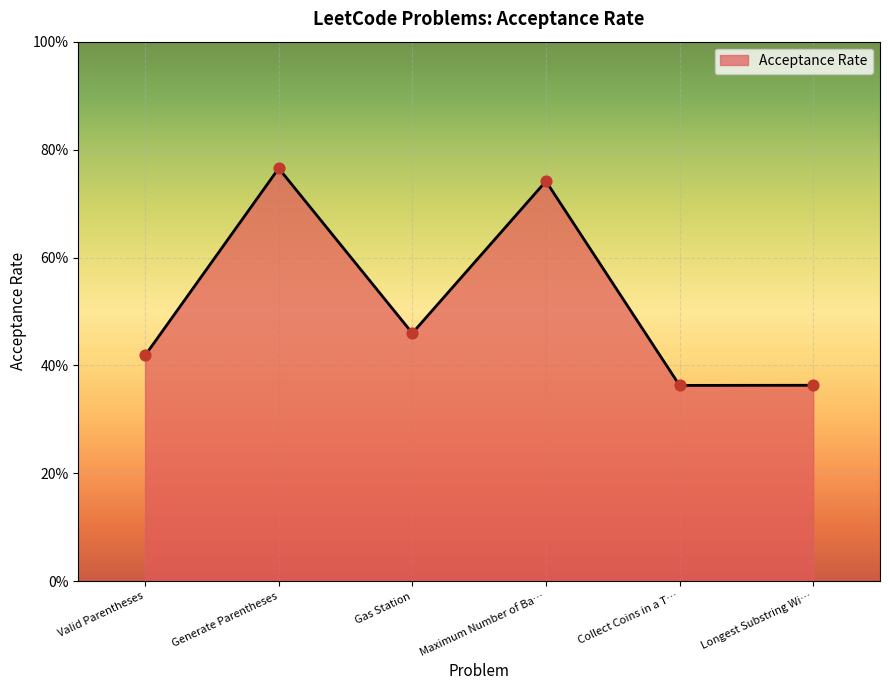

Does the chart have visible grid lines?

Yes